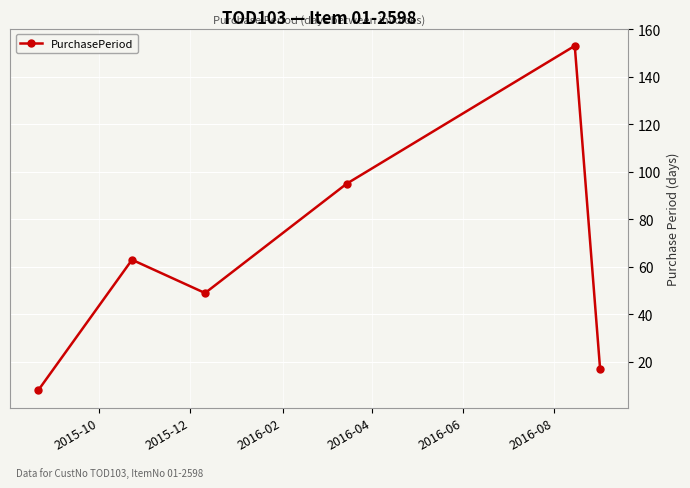

What is the sum of all values?

385